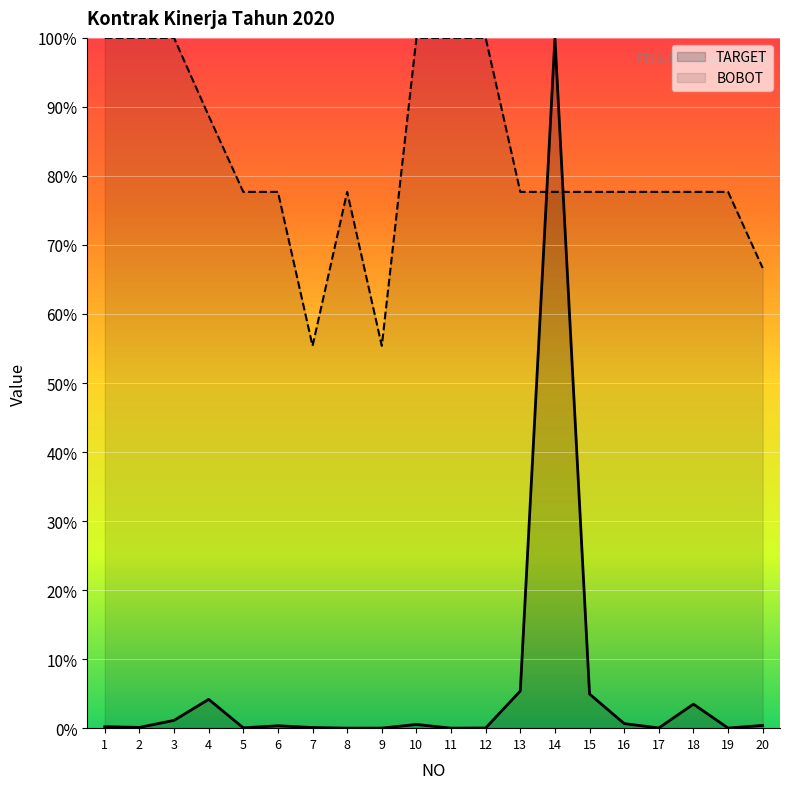

What is the value of the TARGET point at the 14th from the left?

1.0